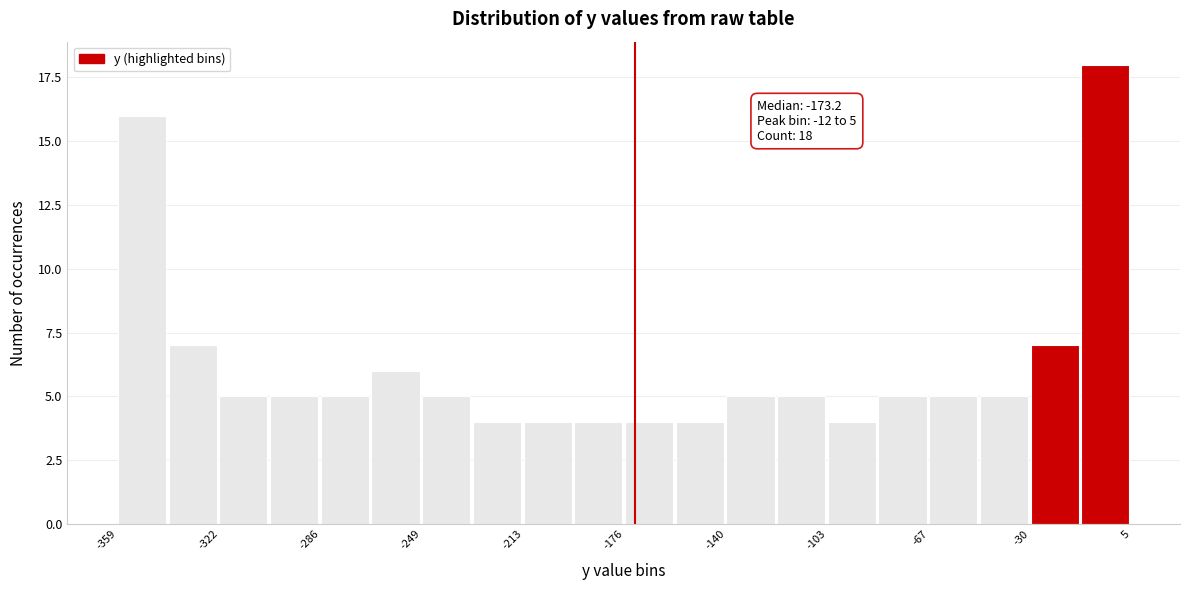

Around what value on the x-axis is the tallest bar? Give the approximate position of its centre, as read against the axis.

-5